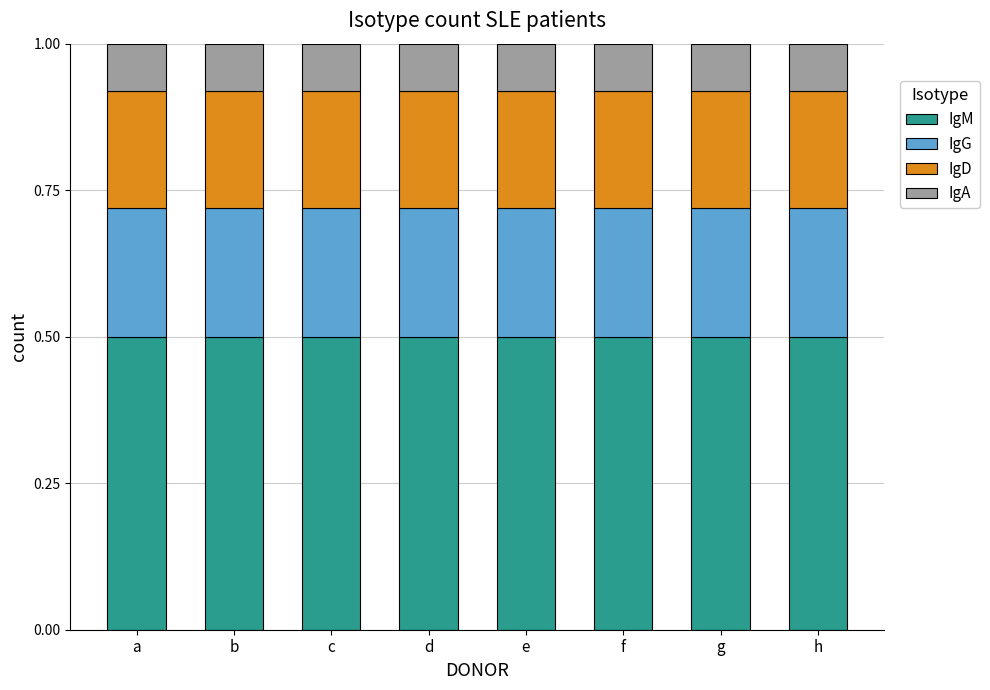

What is the highest value of the IgM series?

0.5